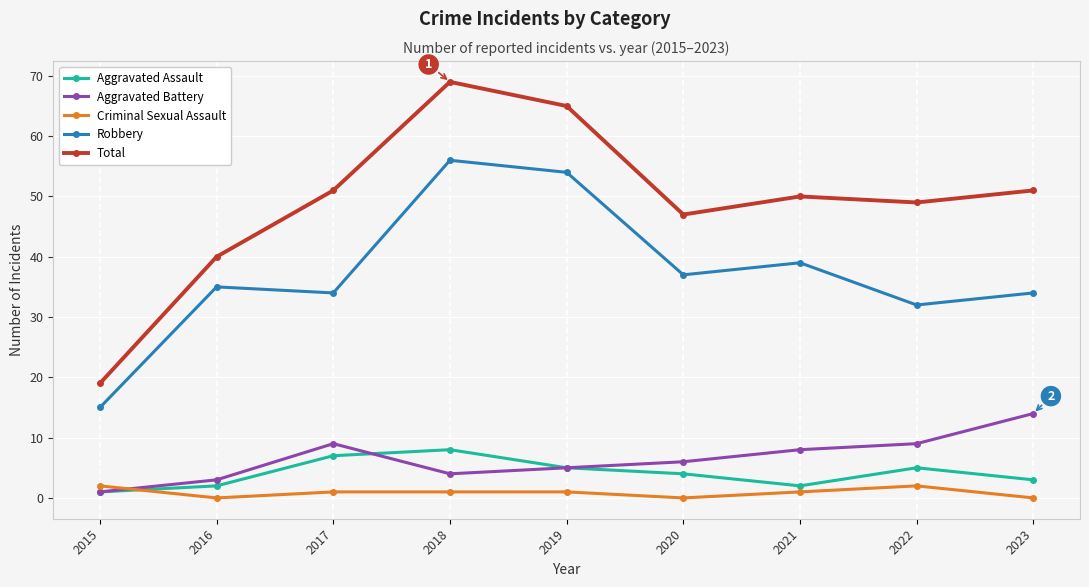

Which series has the largest total across all categories?

Total